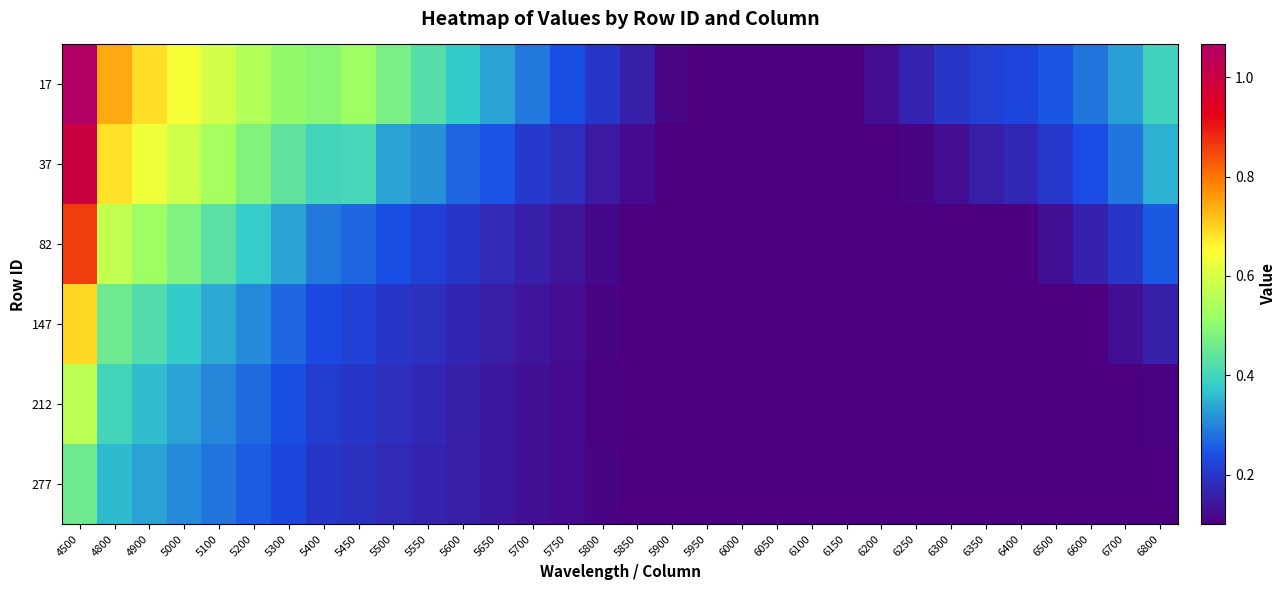

Count the number of data series in this chart.

6